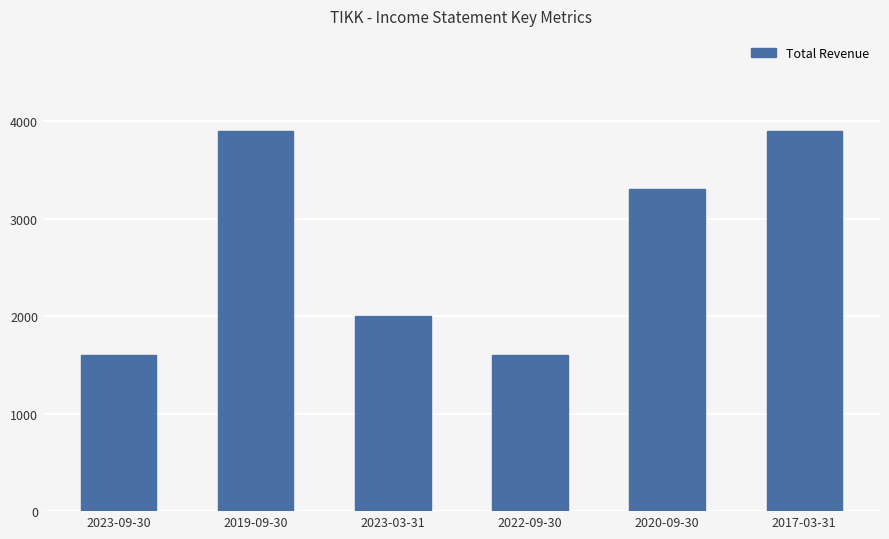

What is the label of the 4th bar from the right?

2023-03-31